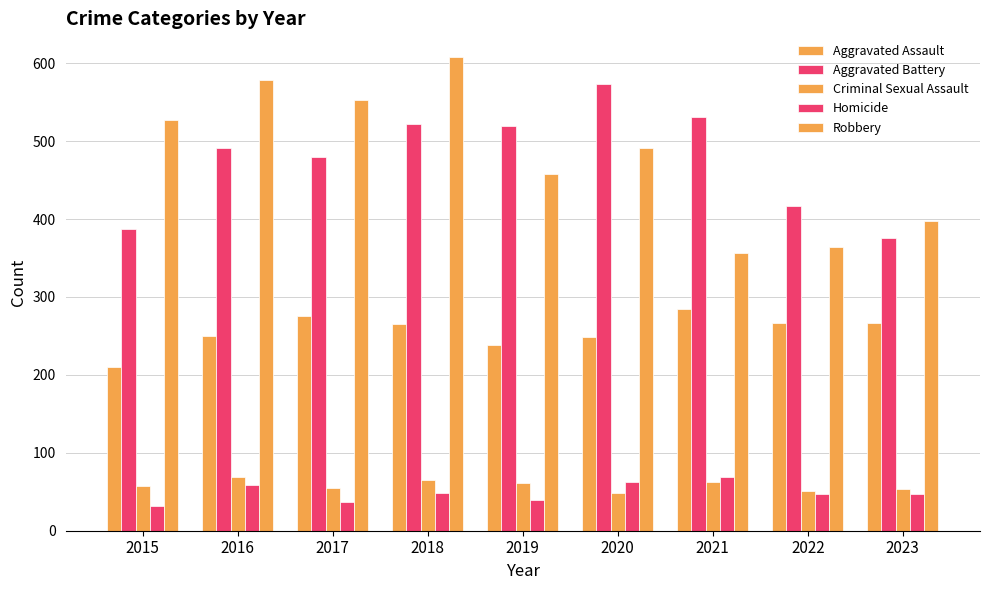

How many bars are there in each group?

5